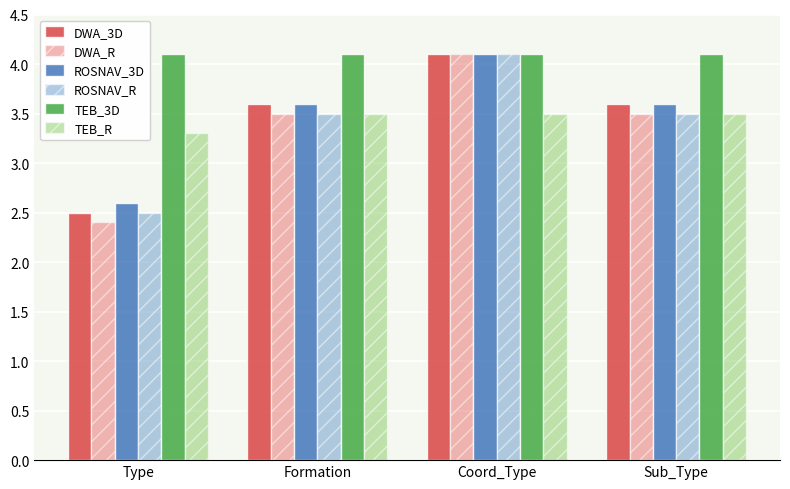

What is the difference between the highest and lowest values at Formation?

0.6